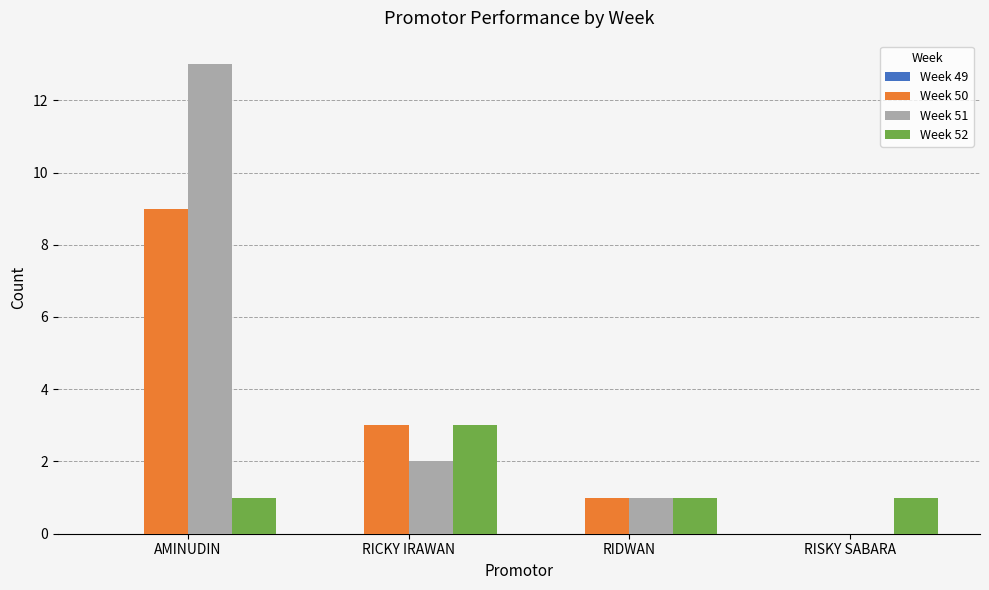

Which series has the largest total across all categories?

Week 51